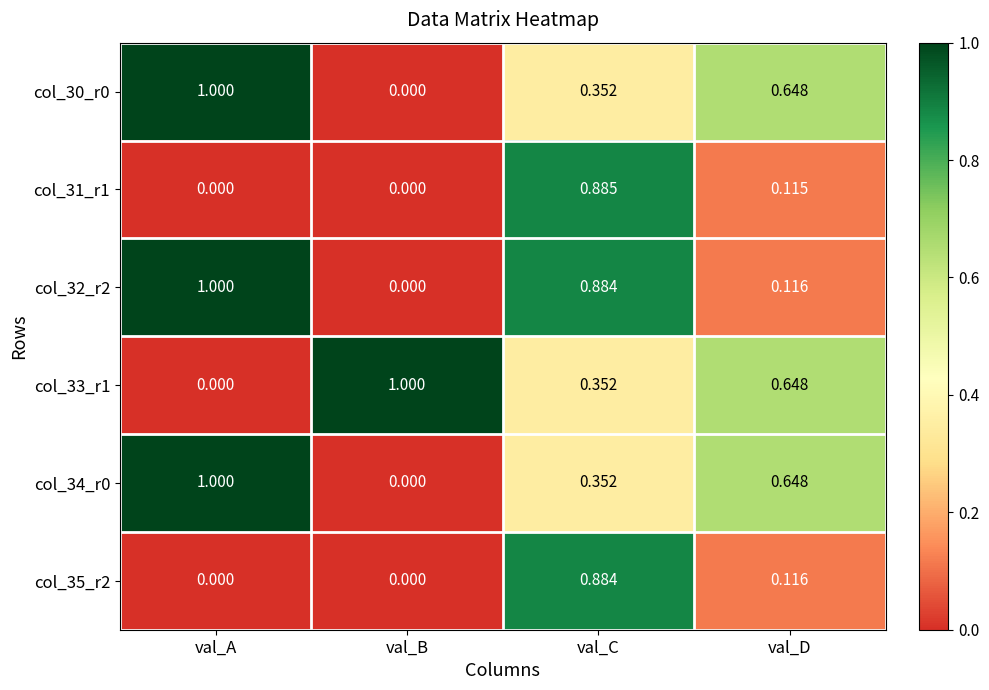

Rank the categories by col_32_r2 value from highest to lowest.

val_A, val_C, val_D, val_B